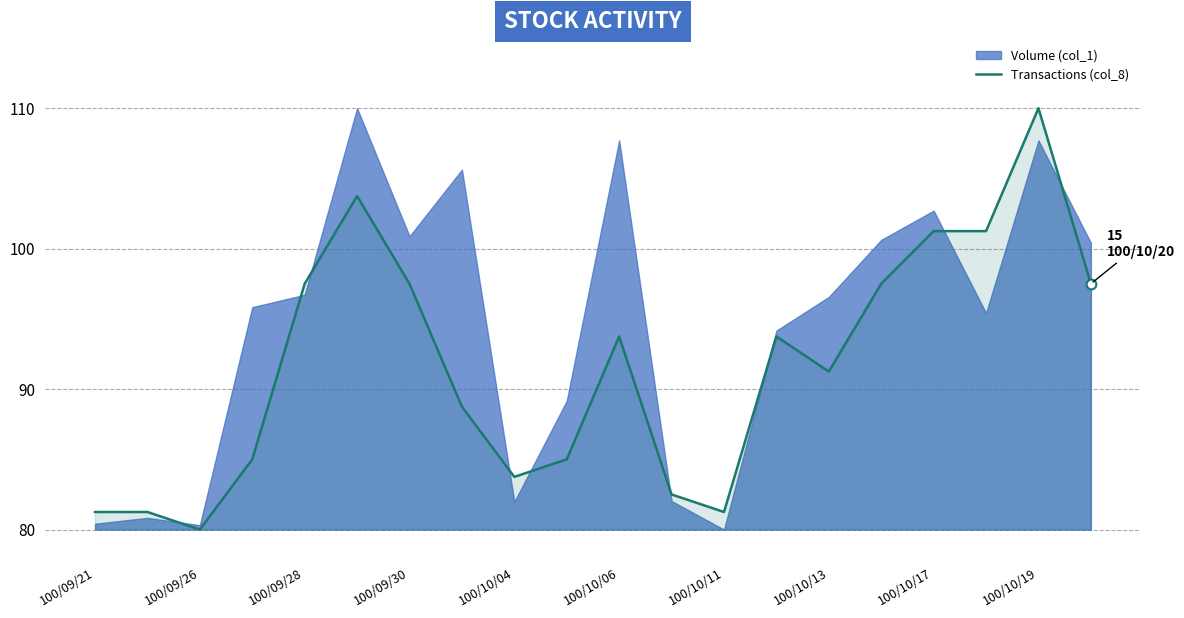

At which label does Transactions (col_8) first exceed 93?

100/09/28